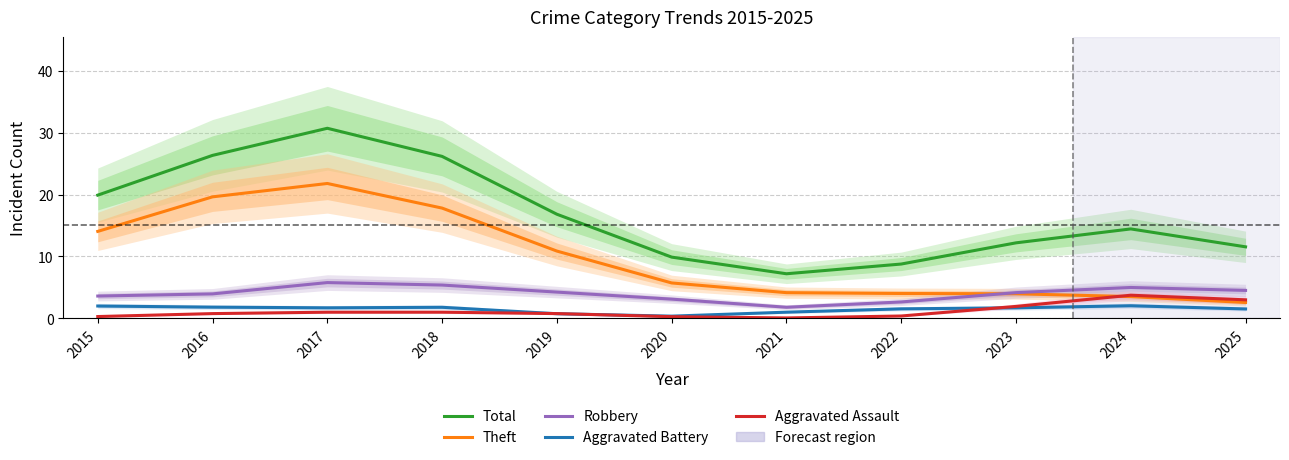

True or false: Total has more than 0 points higher than both neighbors.

True